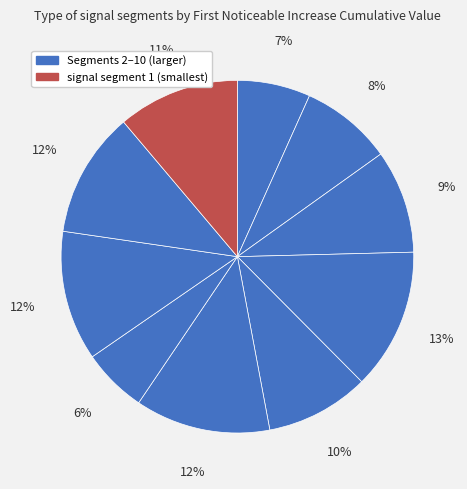

How many slices are in this pie chart?

10